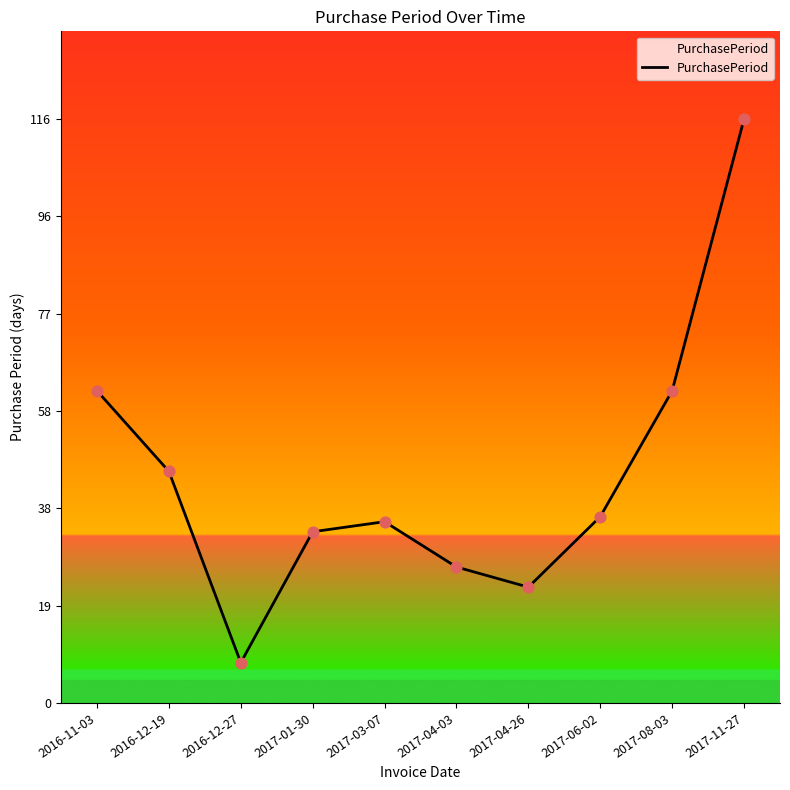

What is the ratio of the value at 2016-12-19 to the value at 2017-04-03?

1.7